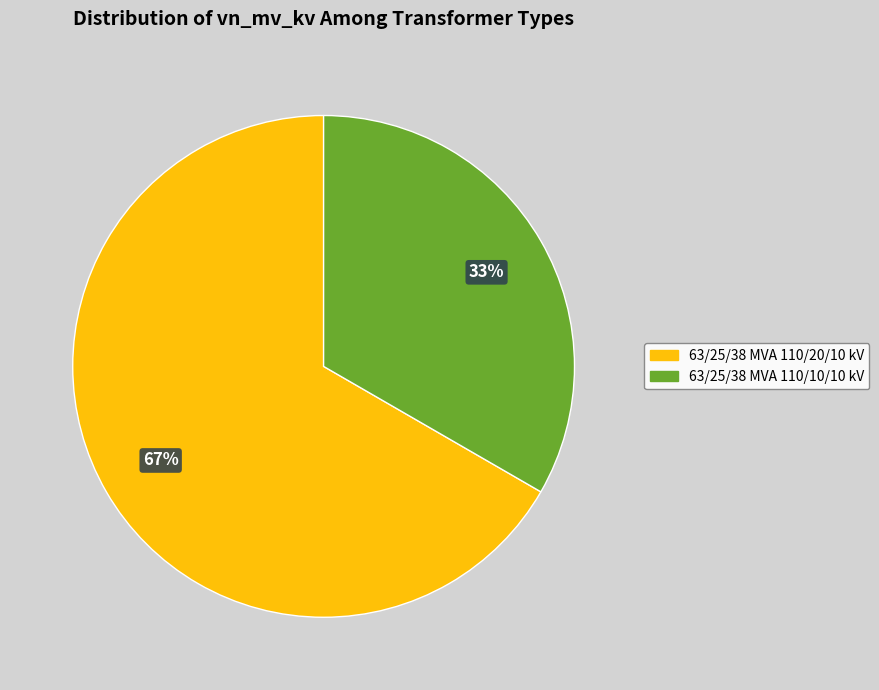

Rank the categories by value from highest to lowest.

63/25/38 MVA 110/20/10 kV, 63/25/38 MVA 110/10/10 kV